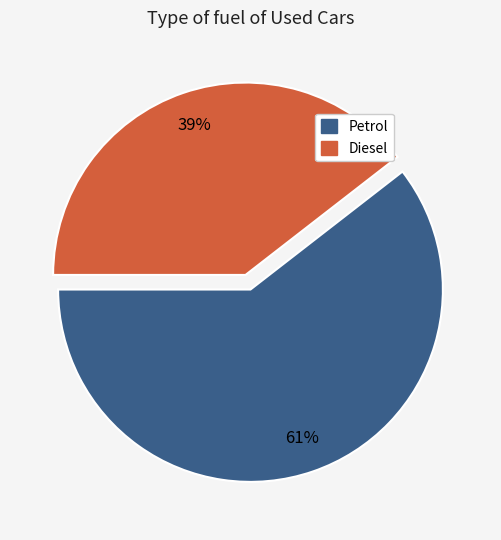

Is it true that Petrol is 61% of the pie?

True